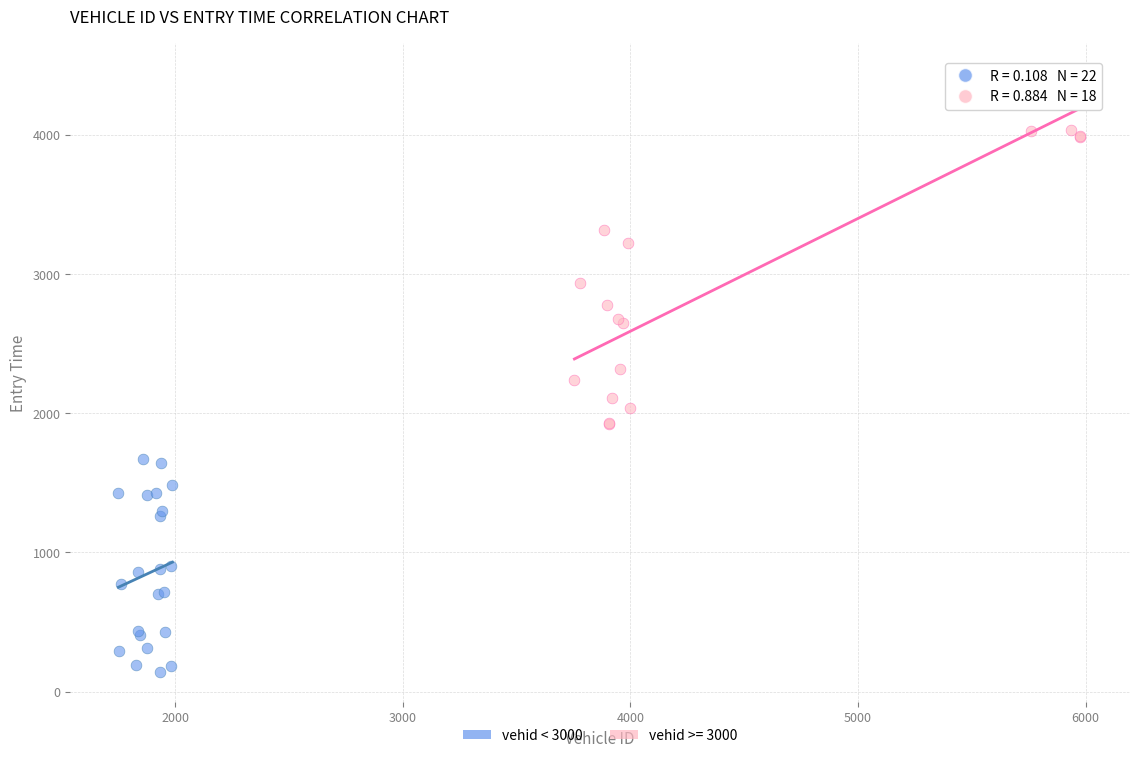

Which series reaches the minimum Y coordinate?

vehid < 3000